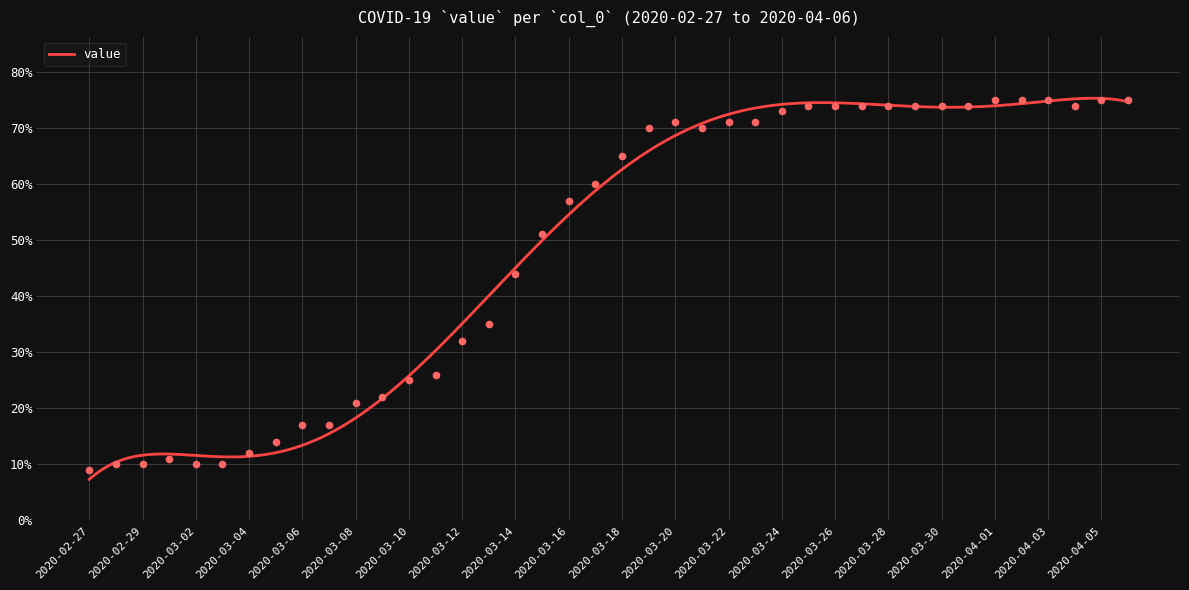

What is the change in value from 2020-03-13 to 2020-03-18?

+0.3